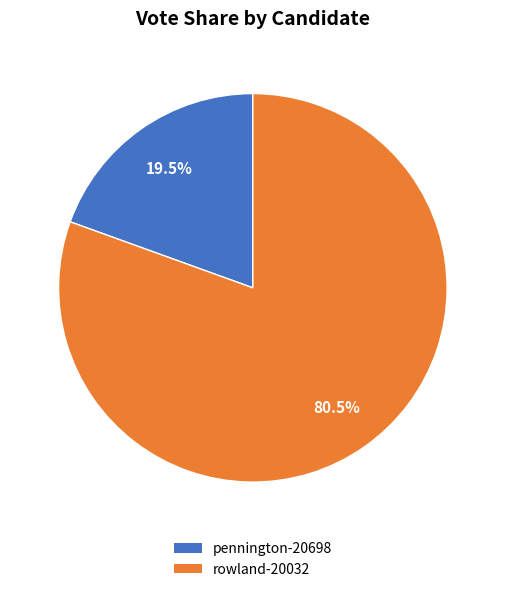

Do pennington-20698 and rowland-20032 together represent more than half of the pie?

Yes